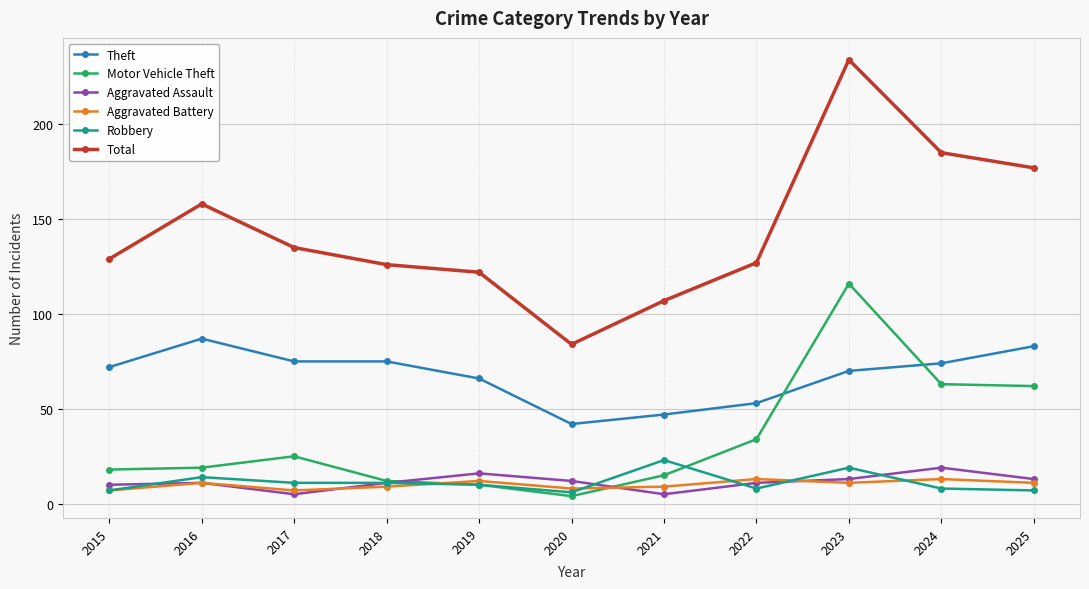

The value of Total at 2023 is 234. True or false?

True